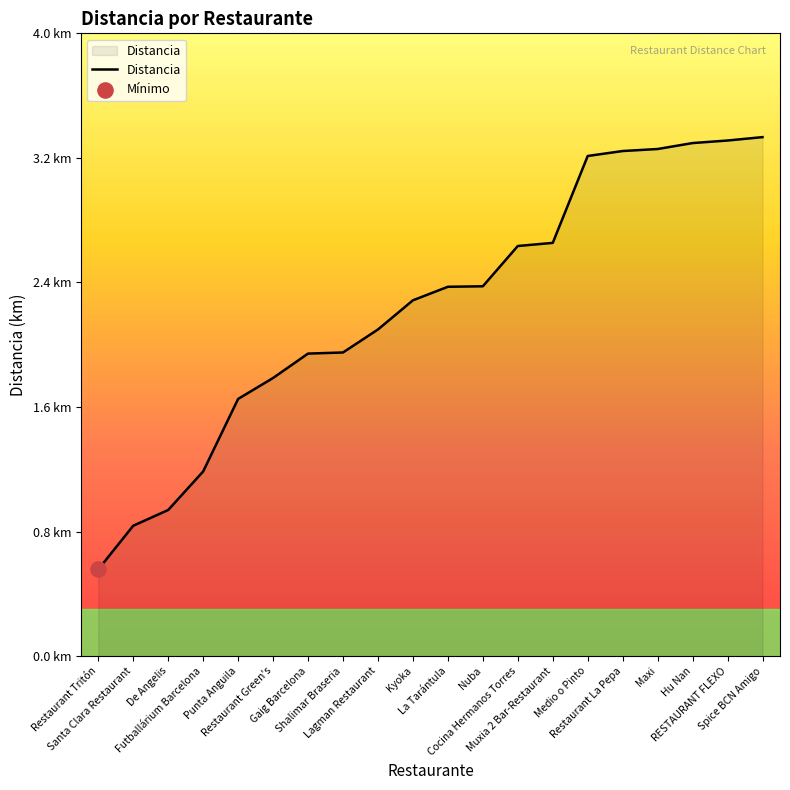

Which has a higher value, Shalimar Braseria or Punta Anguila?

Shalimar Braseria